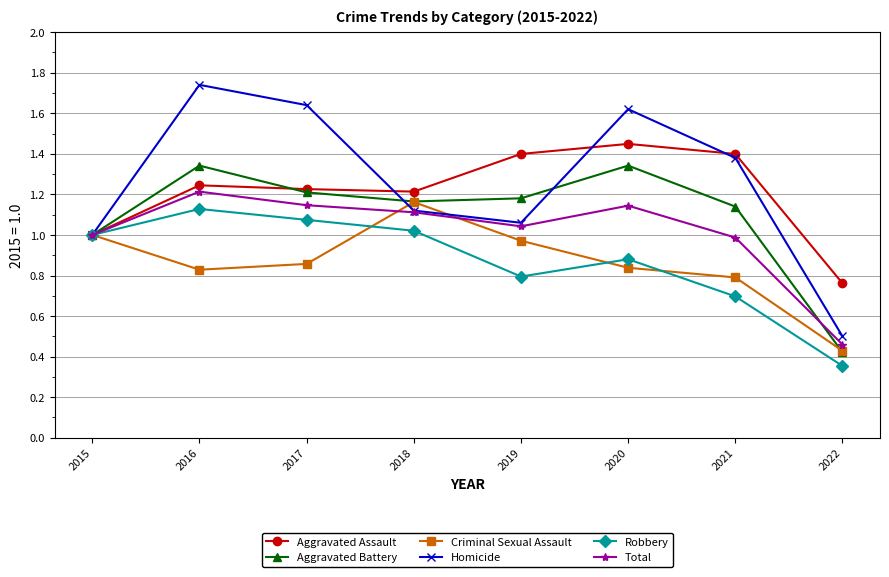

Which series has the largest range (max minus min)?

Homicide